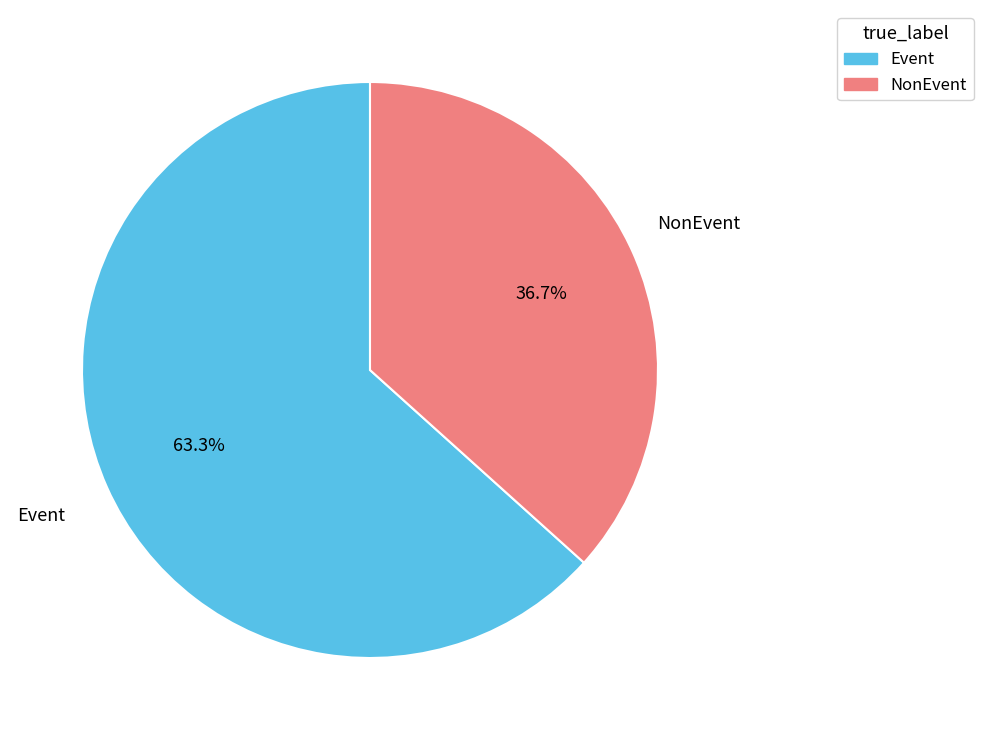

Is there any slice that represents more than half of the pie?

Yes